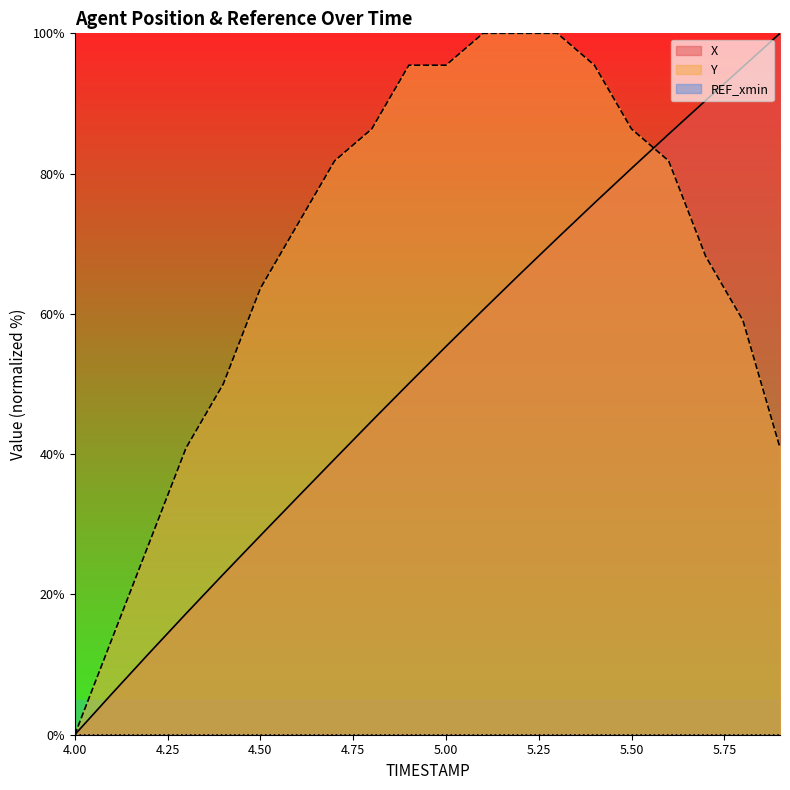

Which has a higher value, 4.0 or 5.9?

5.9